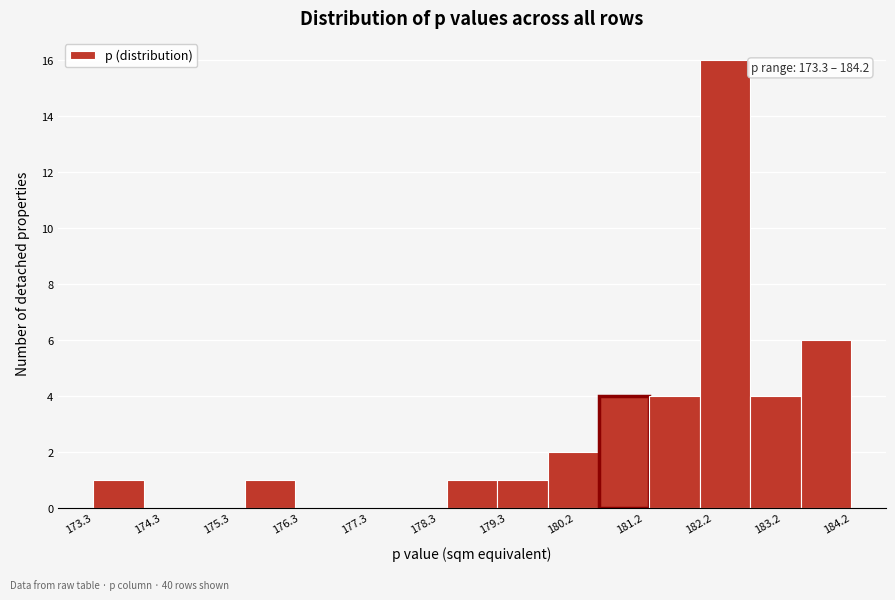

Which range on the x-axis has the tallest bar?

182.0 to 182.8